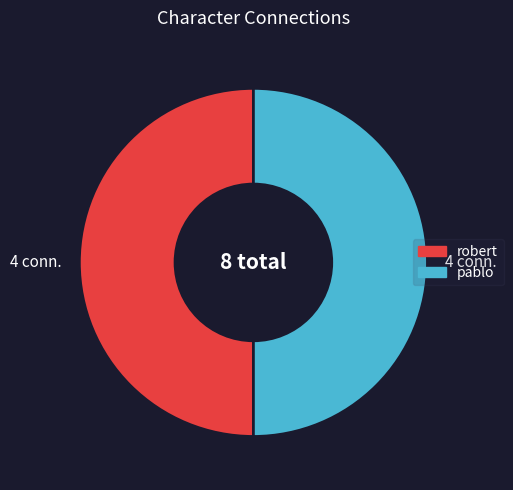

Count the number of slices in the pie.

2